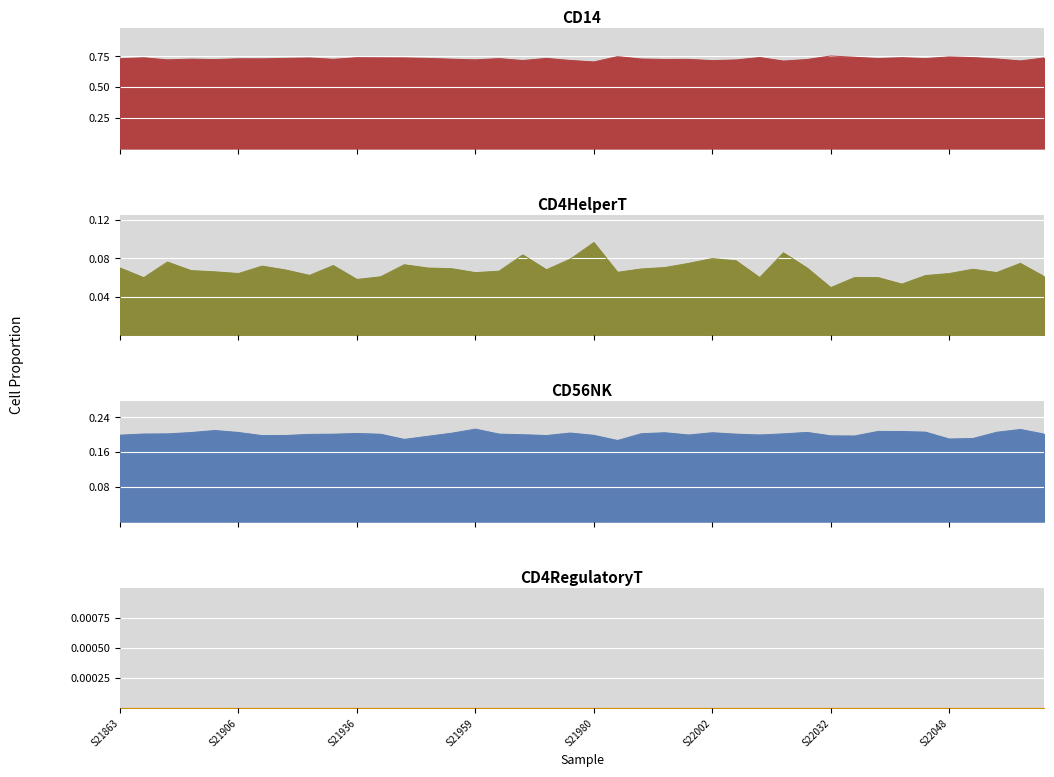

True or false: CD4HelperT and CD14 intersect in this chart.

False